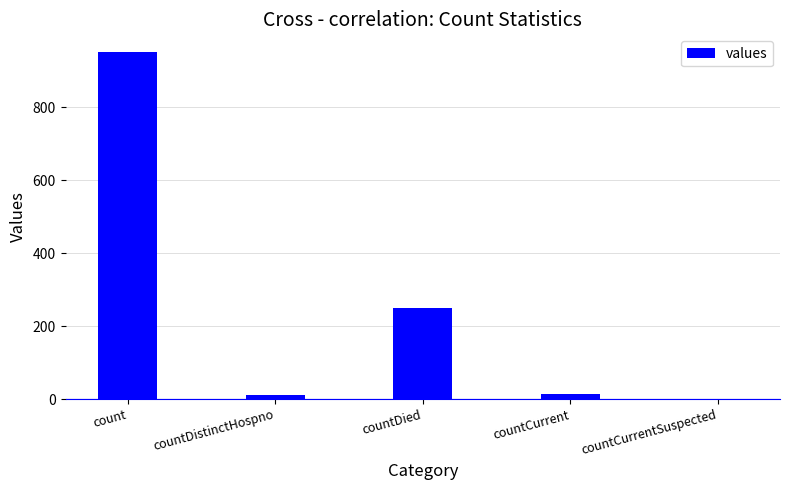

What is the sum of all values?

1227